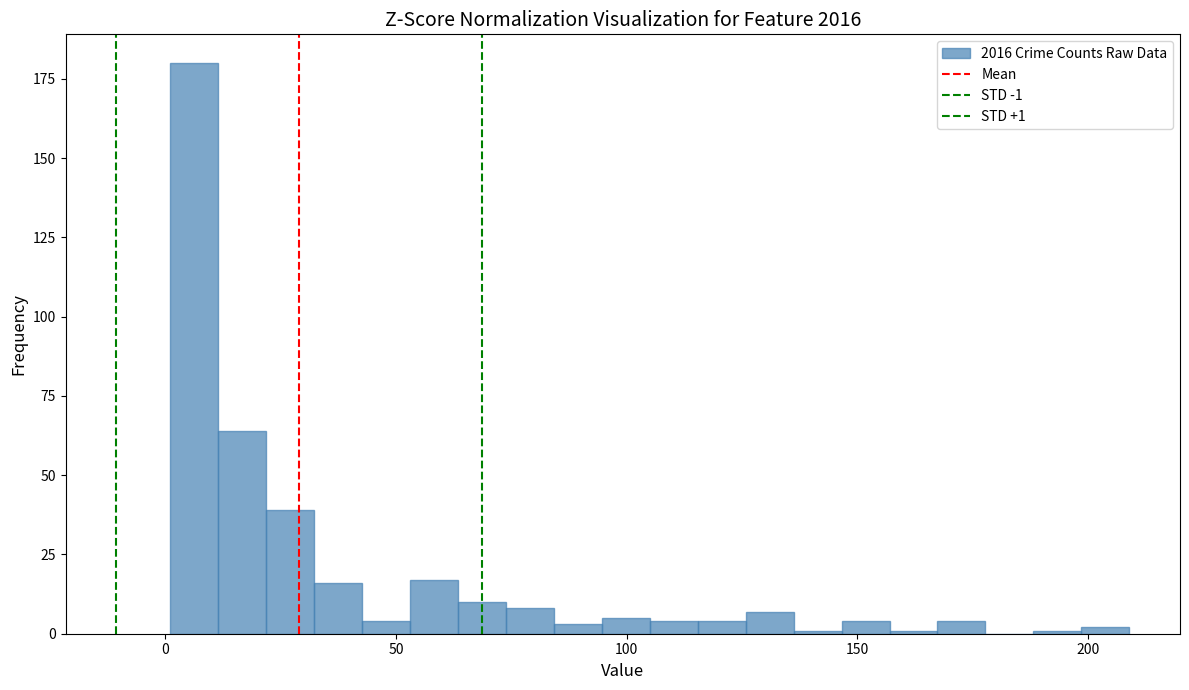

Read against the x-axis, roughly where is the centre of the tallest bar?

5